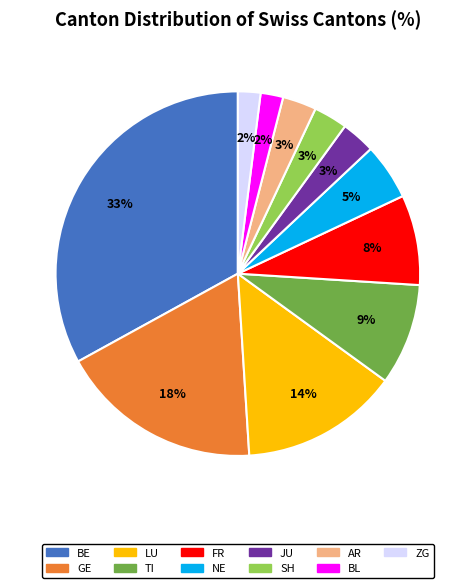

True or false: JU accounts for 17% of the total.

False